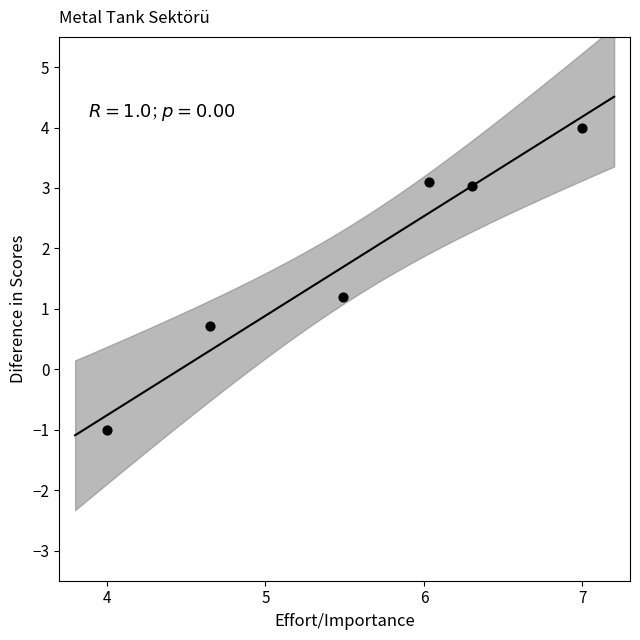

What Y value in the scatter plot is closest to 1?

1.2